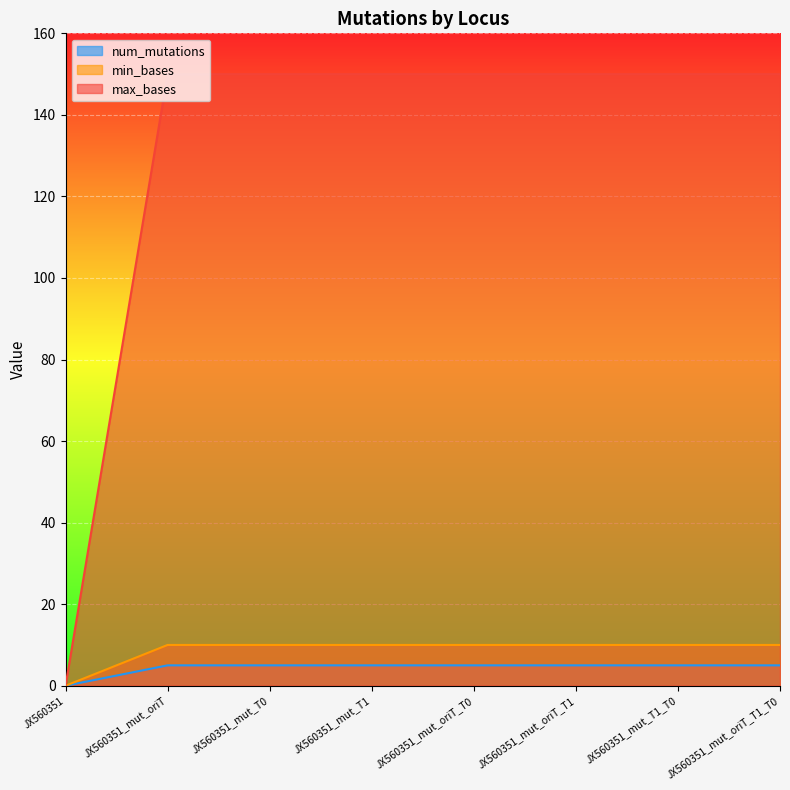

Which label corresponds to the smallest value in the chart?

JX560351